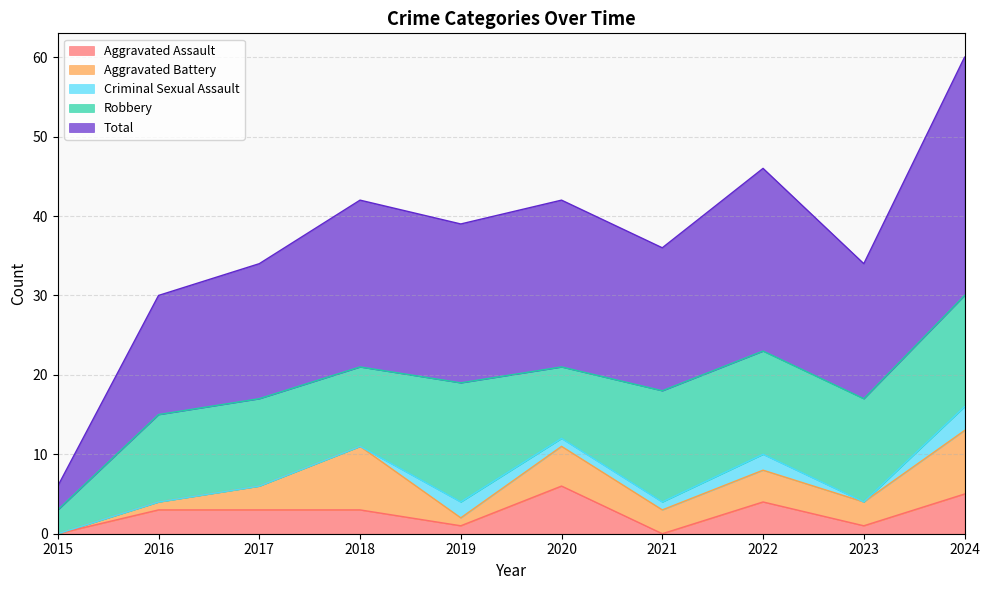

What are all the series names shown in the legend?

Aggravated Assault, Aggravated Battery, Criminal Sexual Assault, Robbery, Total